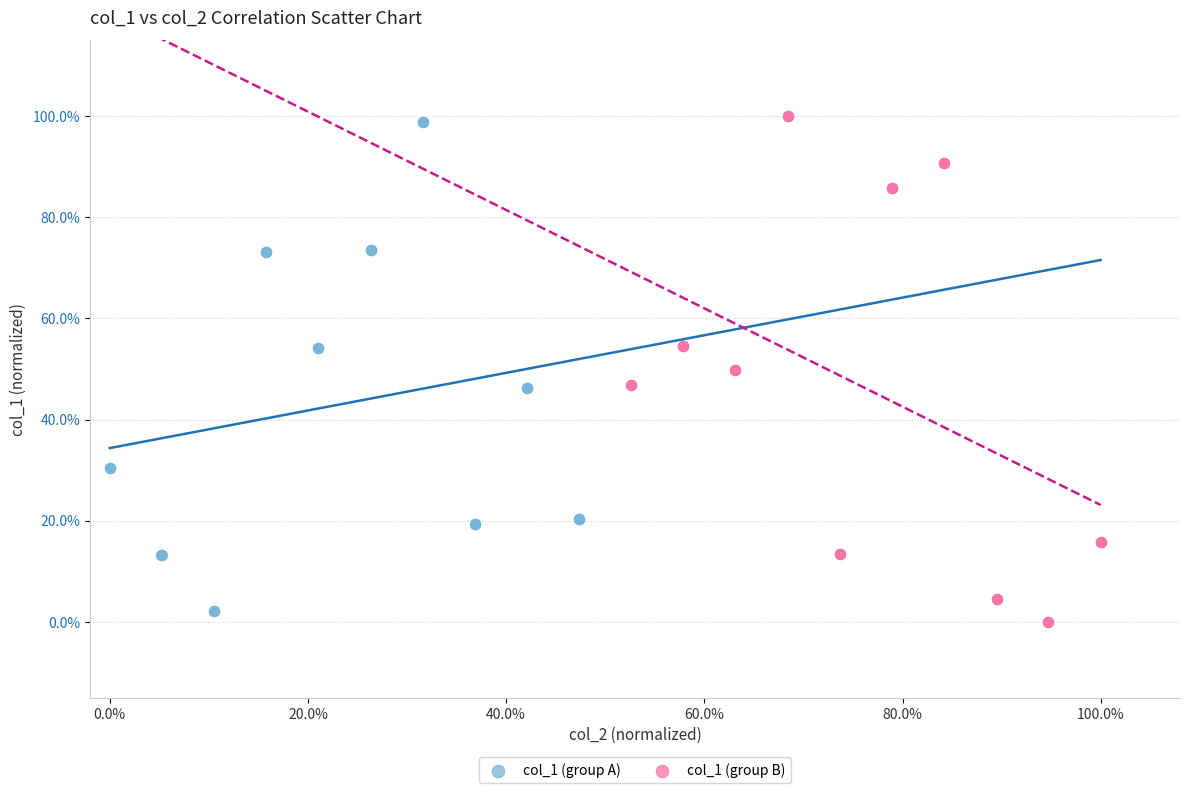

What are all the series names shown in the legend?

col_1 (group A), col_1 (group B)